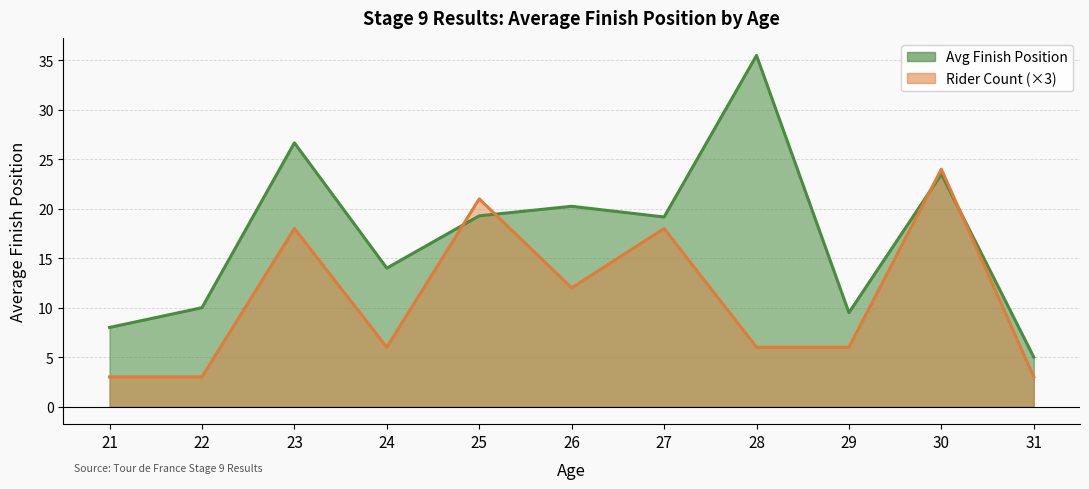

What value does the Avg Finish Position line series have at 31?

5.0